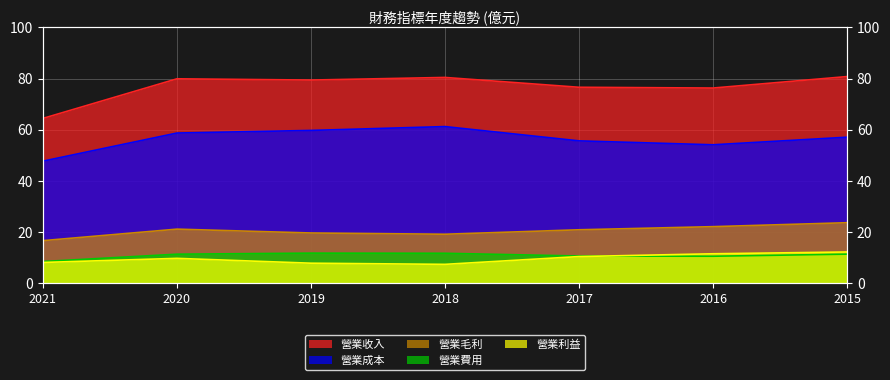

True or false: 營業毛利 and 營業利益 intersect in this chart.

False